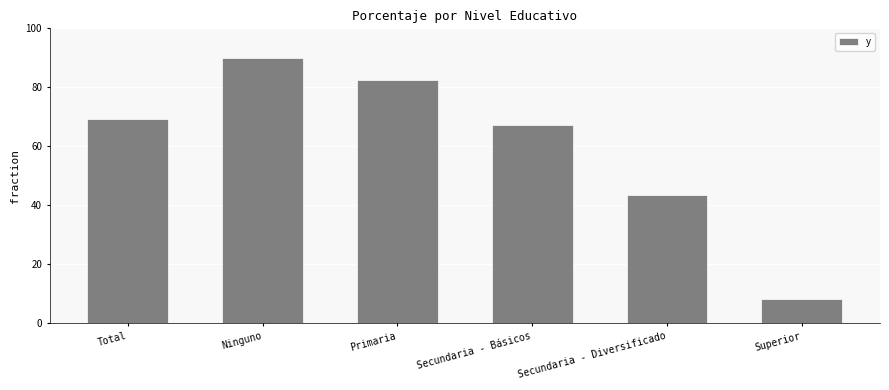

List the labels in order of value, smallest first.

Superior, Secundaria - Diversificado, Secundaria - Básicos, Total, Primaria, Ninguno